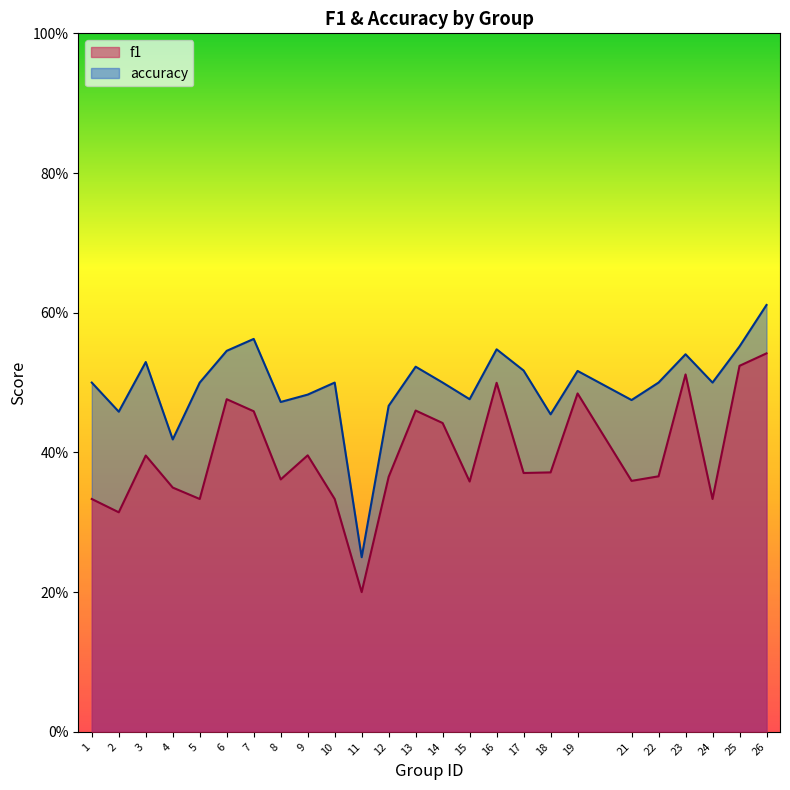

Reading left to right, extract all data points from this chart.

f1: 0.3	0.3	0.4	0.3	0.3	0.5	0.5	0.4	0.4	0.3	0.2	0.4	0.5	0.4	0.4	0.5	0.4	0.4	0.5	0.4	0.4	0.5	0.3	0.5	0.5
accuracy: 0.5	0.5	0.5	0.4	0.5	0.5	0.6	0.5	0.5	0.5	0.2	0.5	0.5	0.5	0.5	0.5	0.5	0.5	0.5	0.5	0.5	0.5	0.5	0.6	0.6